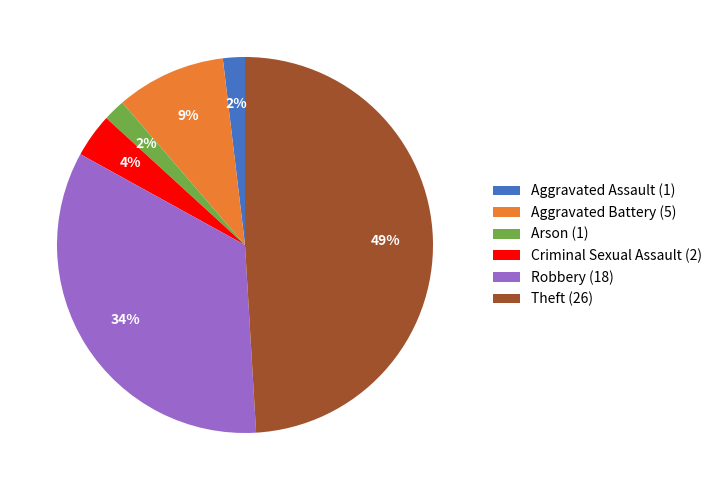

Is it true that Aggravated Battery (5) is 9% of the pie?

True